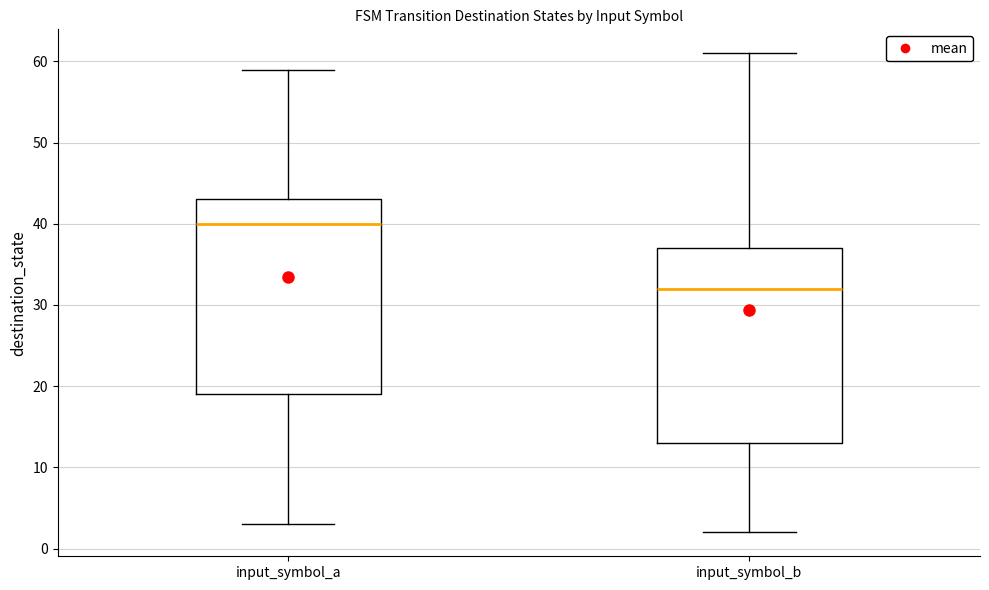

Where does the median line of the box for input_symbol_a sit on the y-axis? The values are not printed on the chart, so give them approximately, as read against the axis.

40